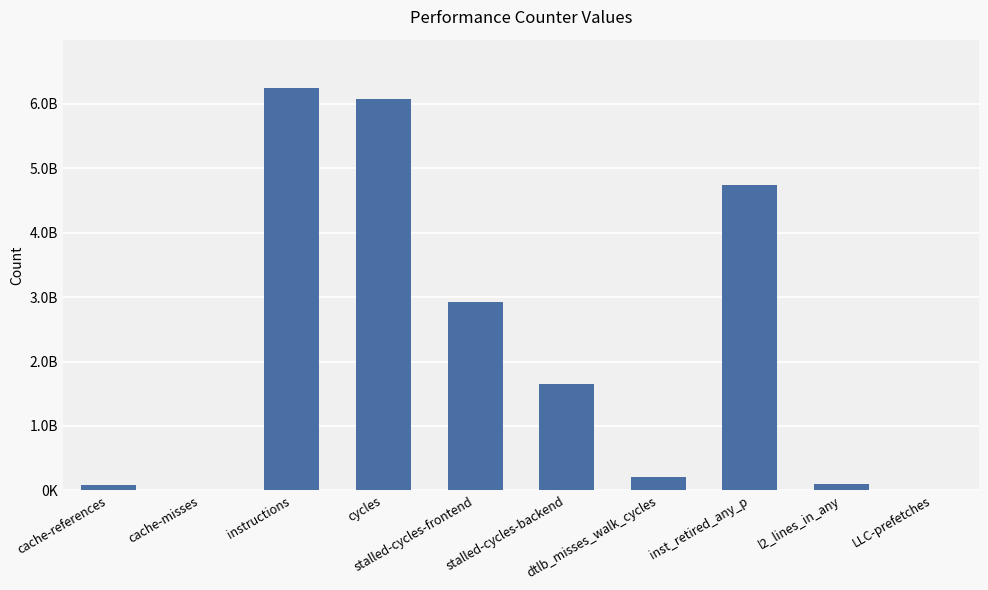

Approximately how many times larger is the value at l2_lines_in_any compared to dtlb_misses_walk_cycles?

0.5